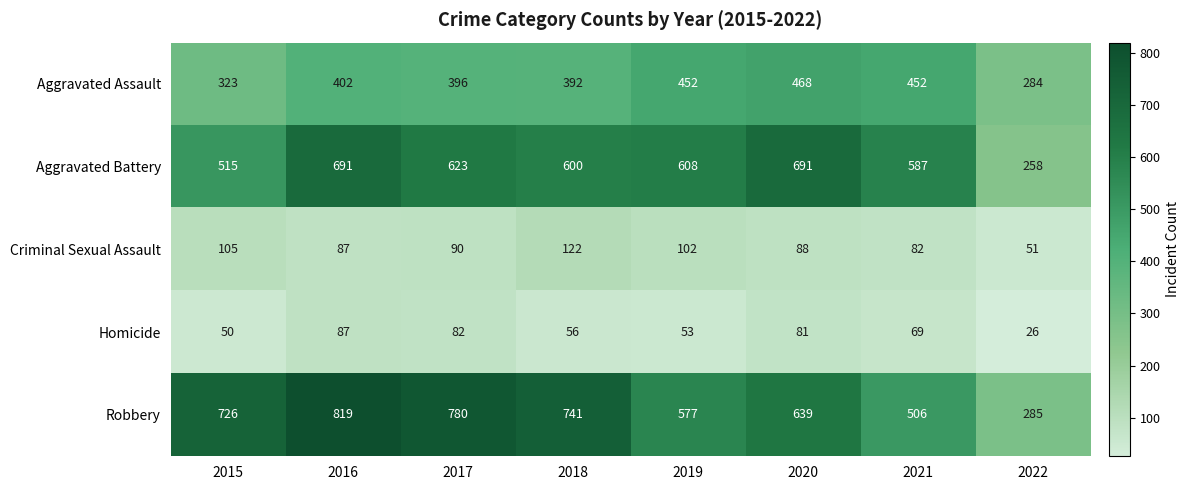

What is the approximate value of Robbery at 2019, to the nearest 10?

580